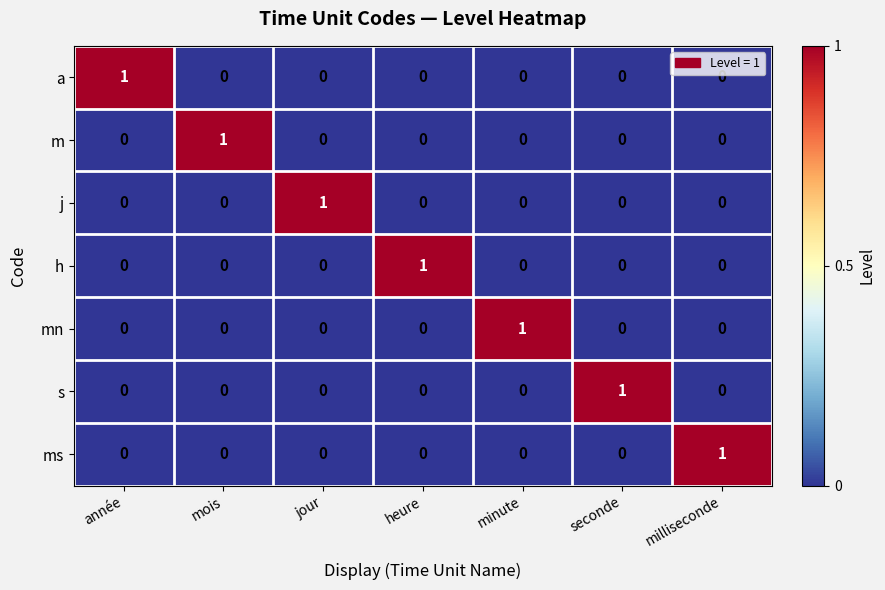

At which label does m reach its peak?

mois